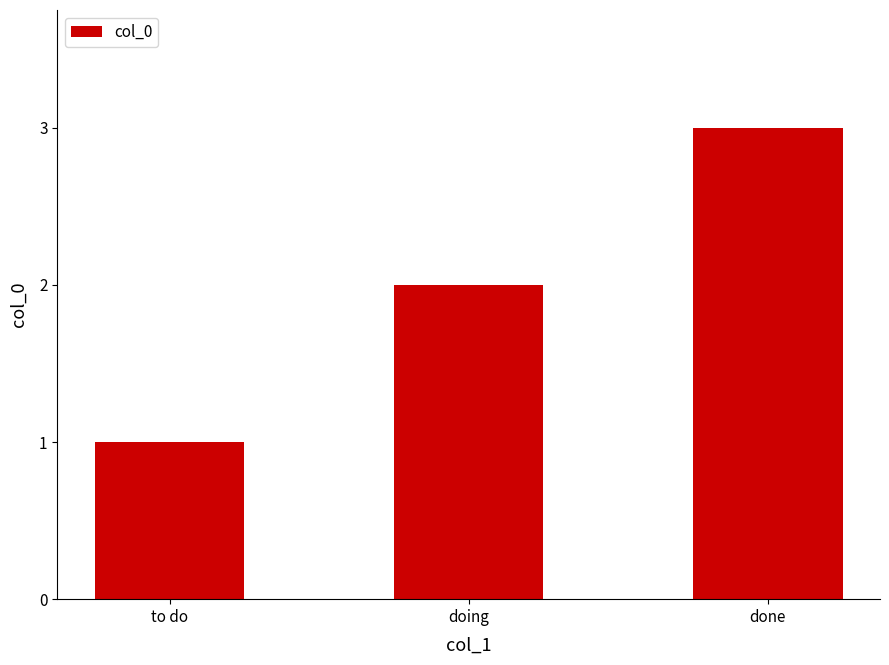

What is the change in value from to do to doing?

+1